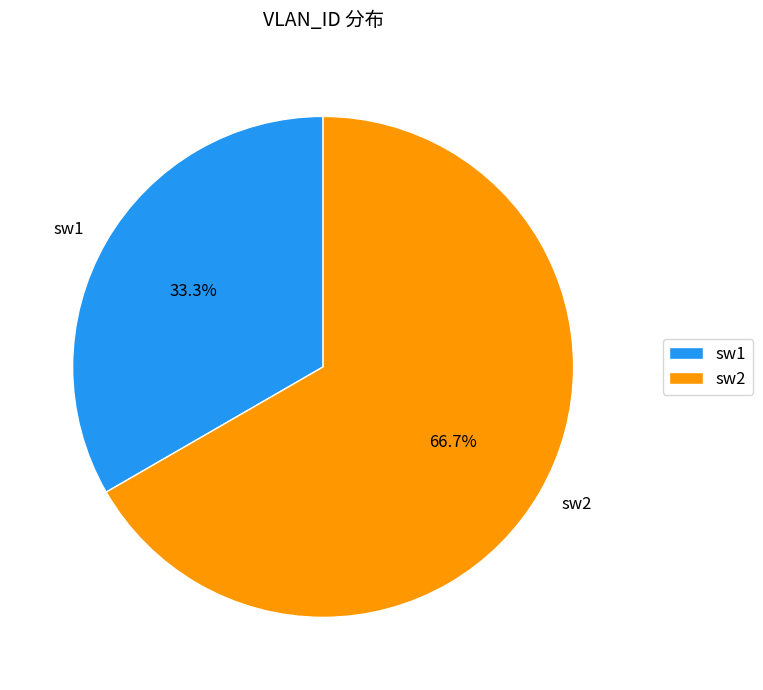

Count the number of slices in the pie.

2